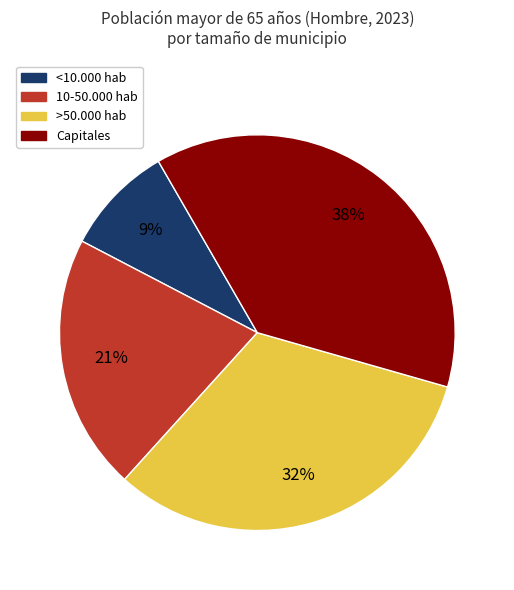

How many slices are in this pie chart?

4